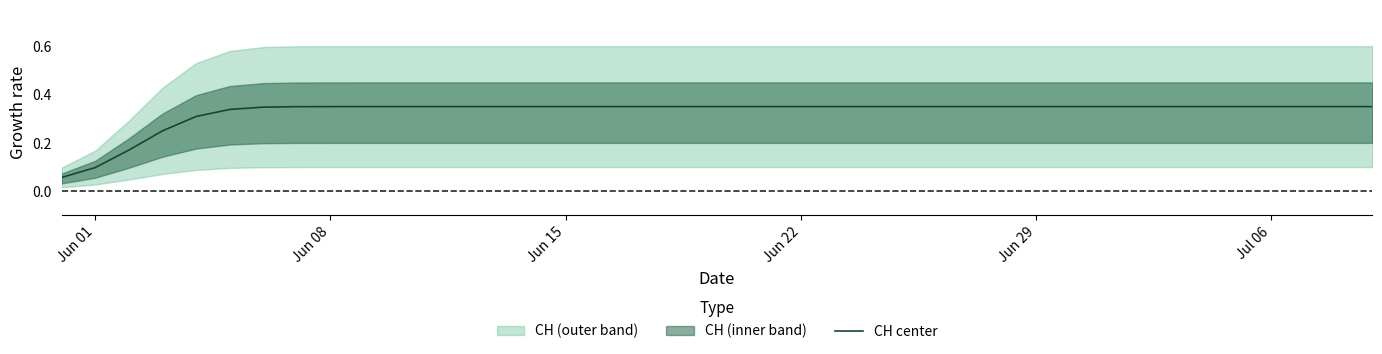

How many lines are shown in the chart?

1